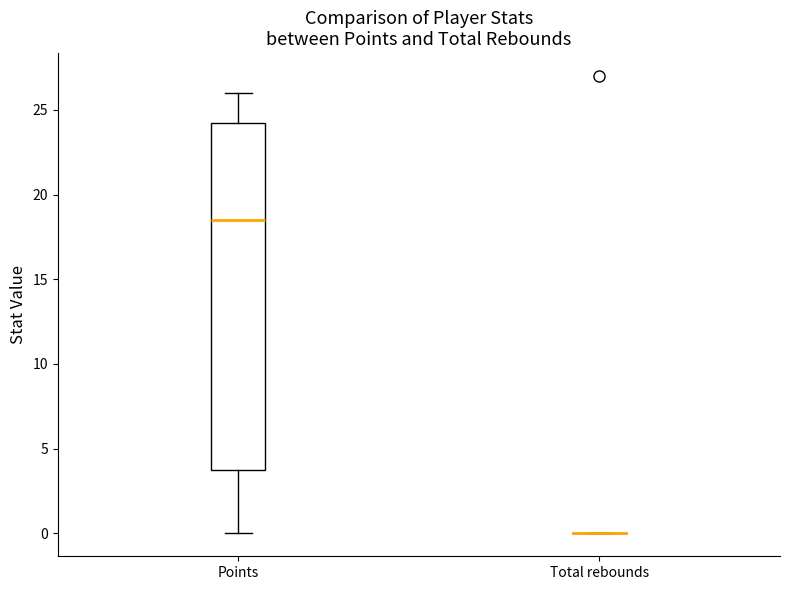

Reading left to right, transcribe this box plot: for each box, give where its median line is, the range the box spans, and where its two whiskers end, as read against the y-axis. The values are not printed on the chart, so give them approximately, as read against the axis.

Points: median 18.5, box 4.0 to 24.5, whiskers 0.0 to 26.0
Total rebounds: box collapsed to a line at 0.0, whiskers 0.0 to 0.0